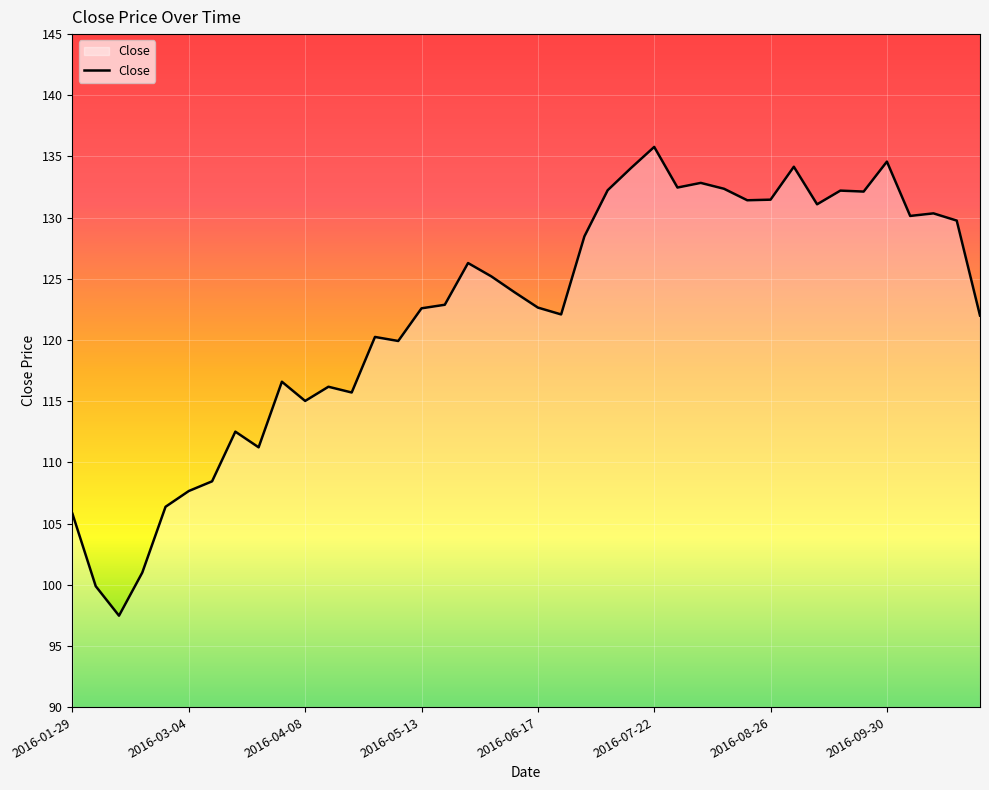

What is the greatest value displayed?

135.8